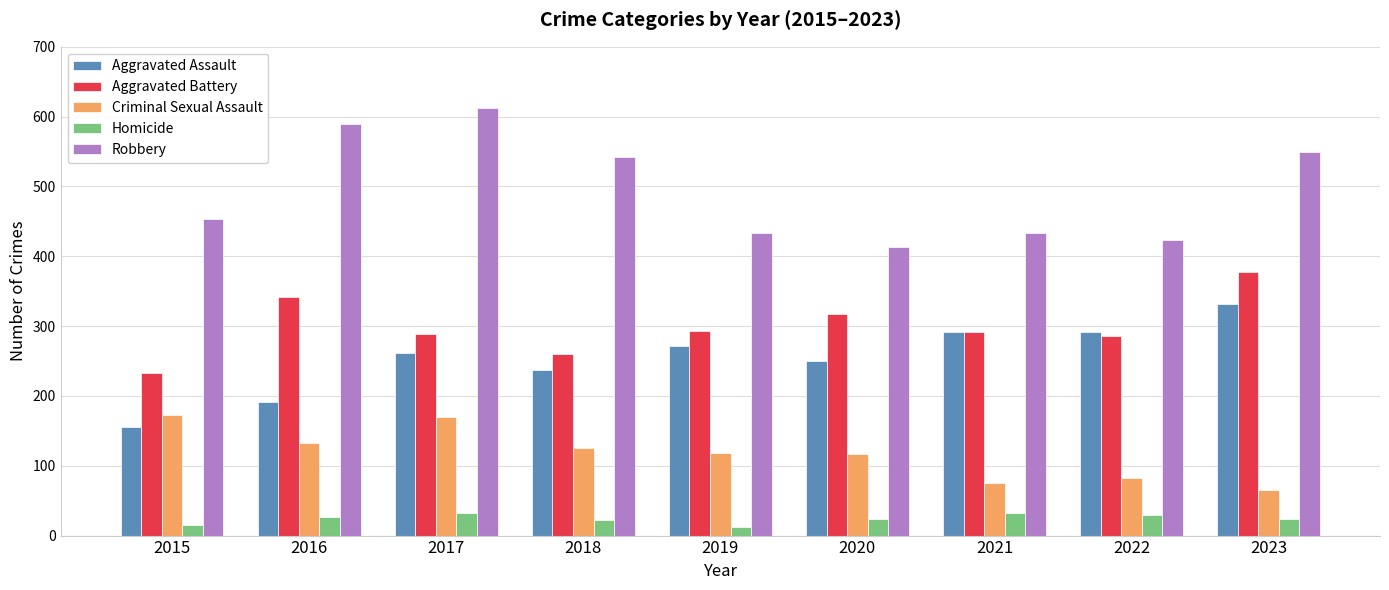

How many bars are there in total?

45